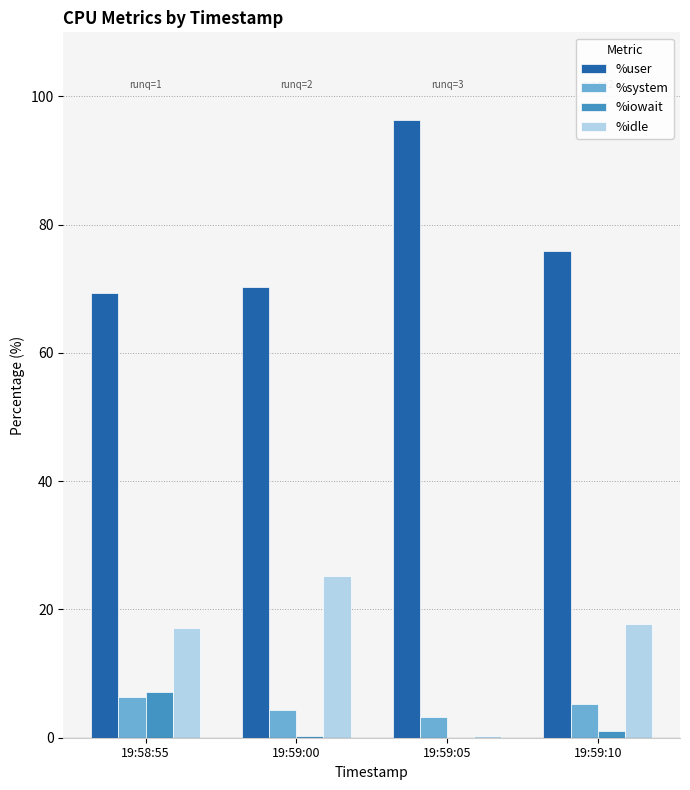

True or false: %user has a value of 91.7 at 19:58:55.

False